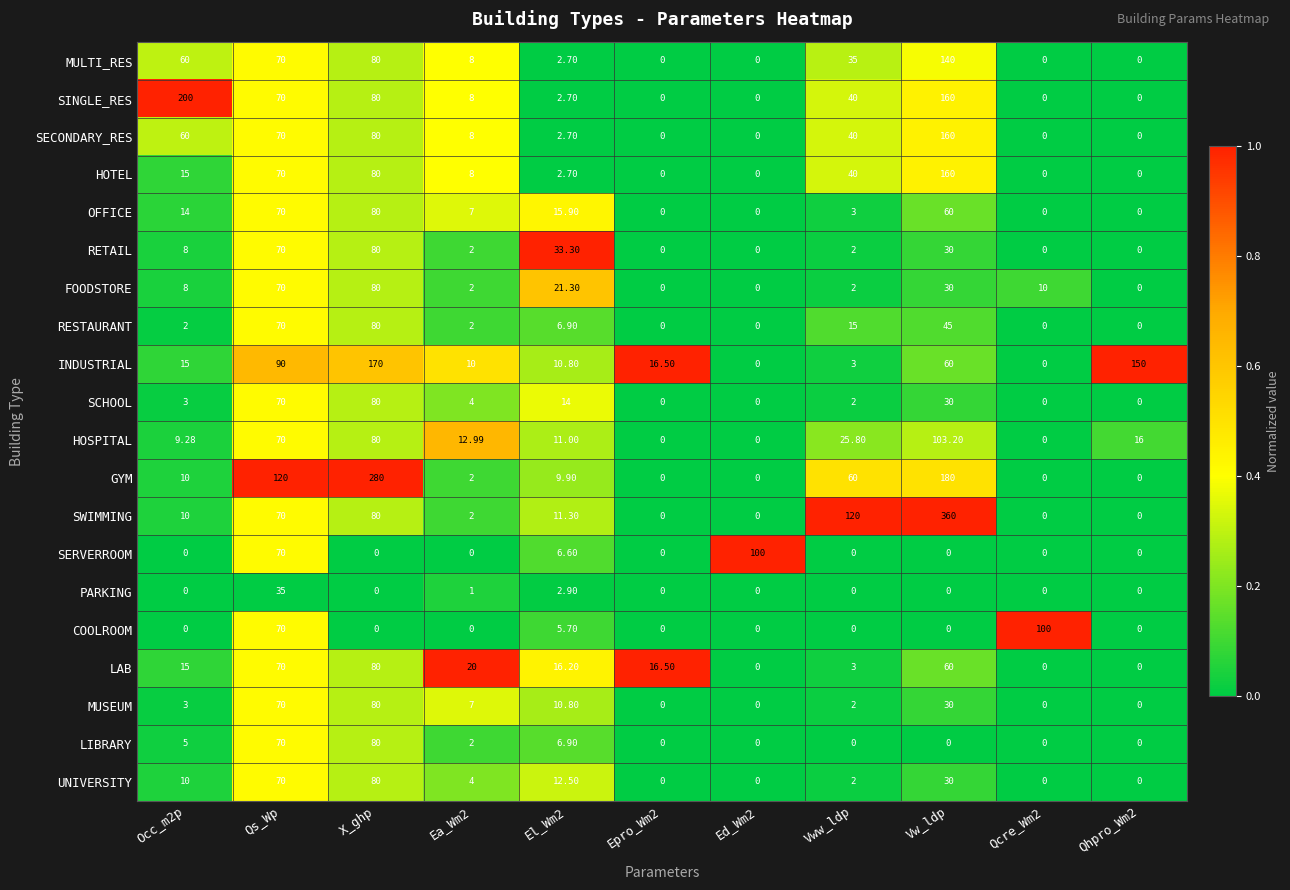

Where does the LAB series first go above 16?

Qs_Wp